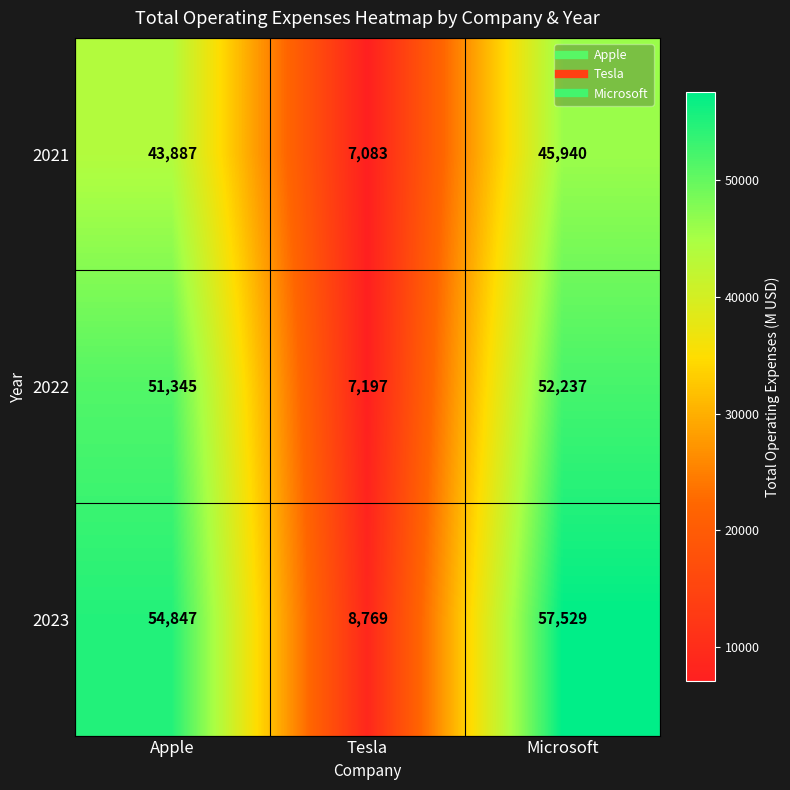

Which series changed the most between Apple and Microsoft?

2023